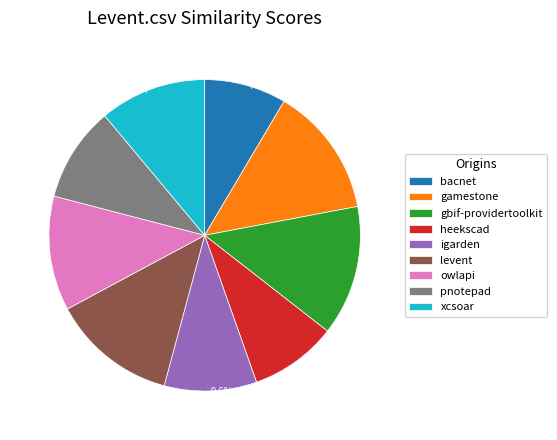

Which slice is the smallest?

bacnet